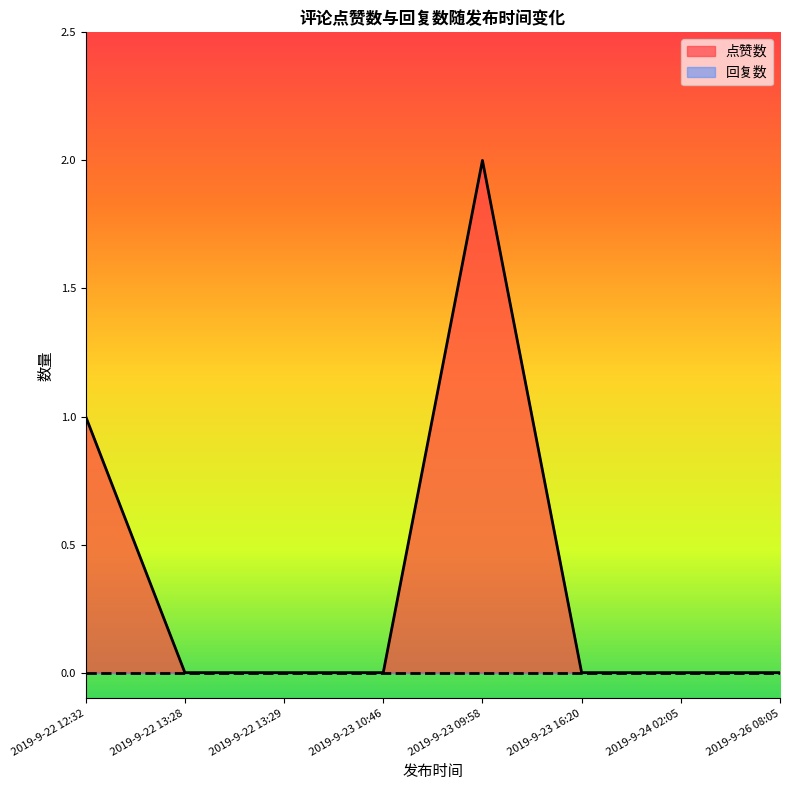

List the series in order of their overall mean, highest first.

点赞数, 回复数